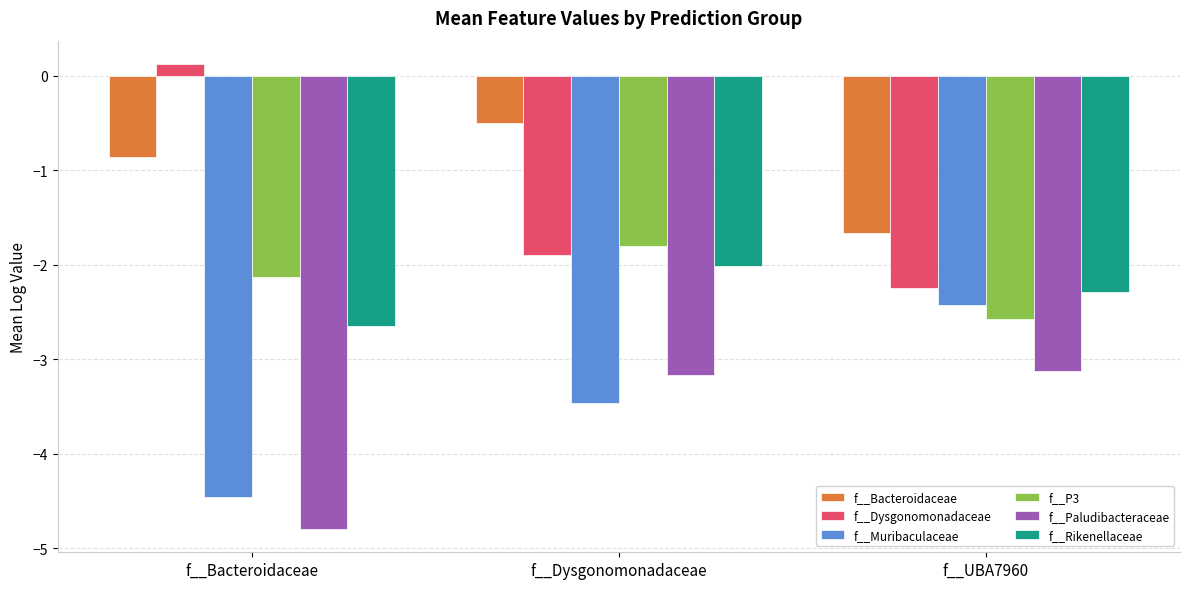

At which category is the sum across all series the highest?

f__Dysgonomonadaceae